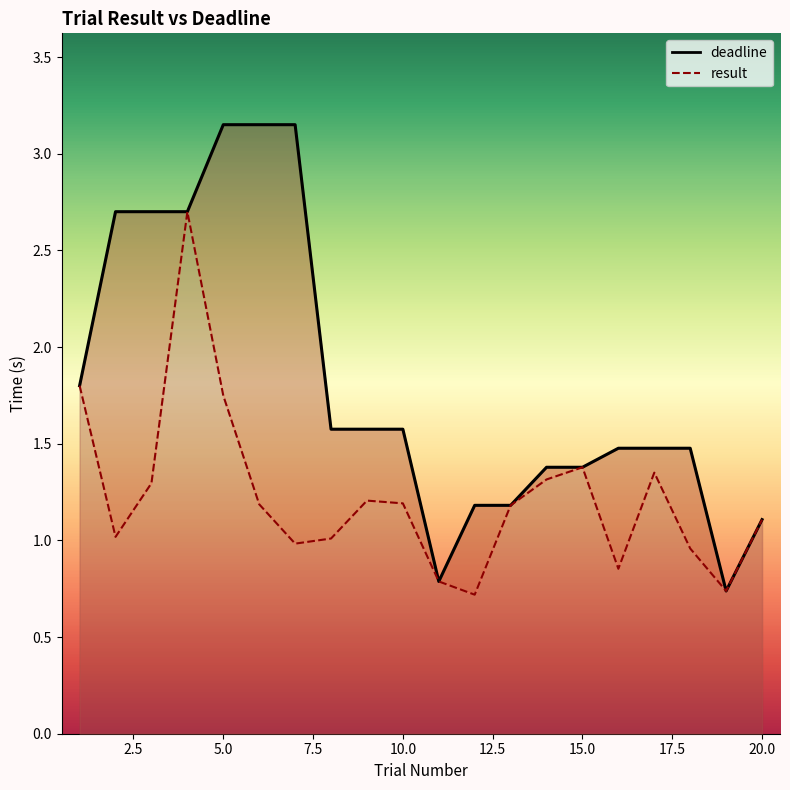

At which label does result first exceed 1?

1